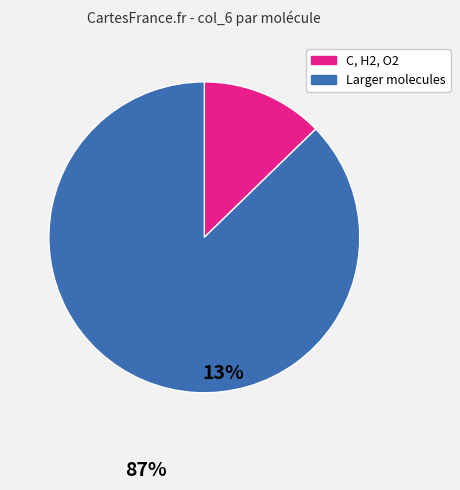

Is there any slice that represents more than half of the pie?

Yes